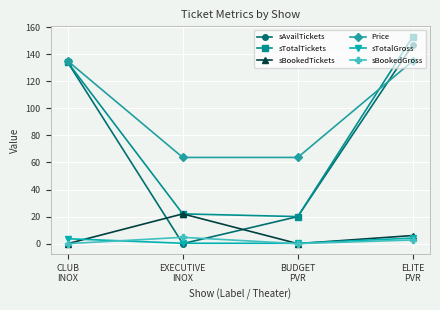

Is the value of sTotalTickets at ELITE
PVR greater than the value of Price at ELITE
PVR?

Yes